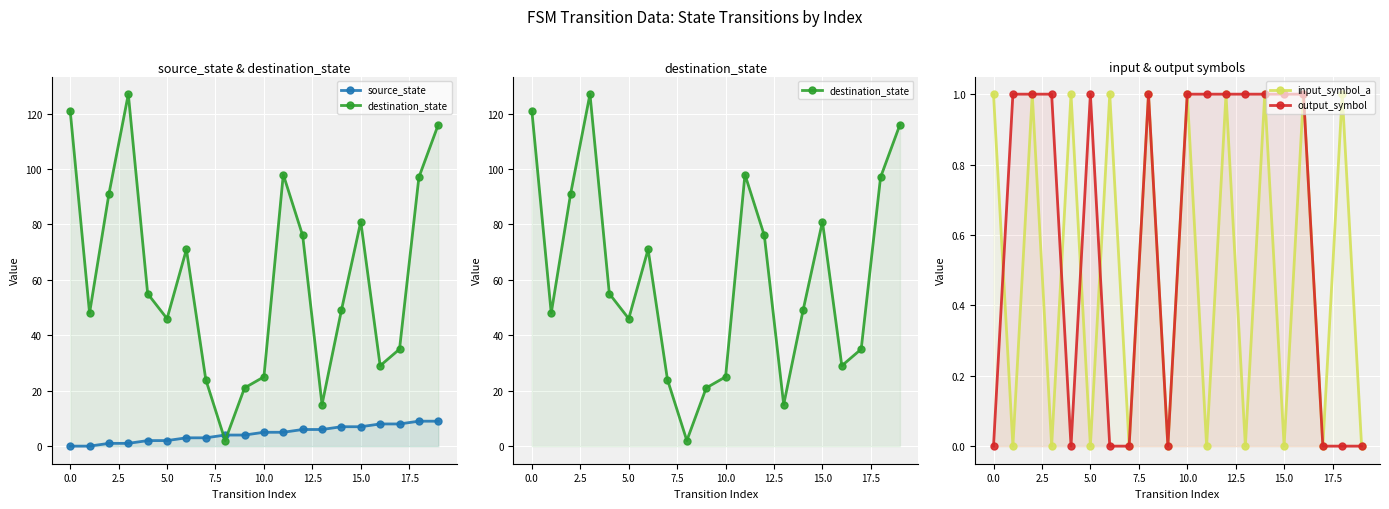

Reading left to right, extract all data points from this chart.

source_state: 0	0	1	1	2	2	3	3	4	4	5	5	6	6	7	7	8	8	9	9
destination_state: 121	48	91	127	55	46	71	24	2	21	25	98	76	15	49	81	29	35	97	116
input_symbol_a: 1	0	1	0	1	0	1	0	1	0	1	0	1	0	1	0	1	0	1	0
output_symbol: 0	1	1	1	0	1	0	0	1	0	1	1	1	1	1	1	1	0	0	0